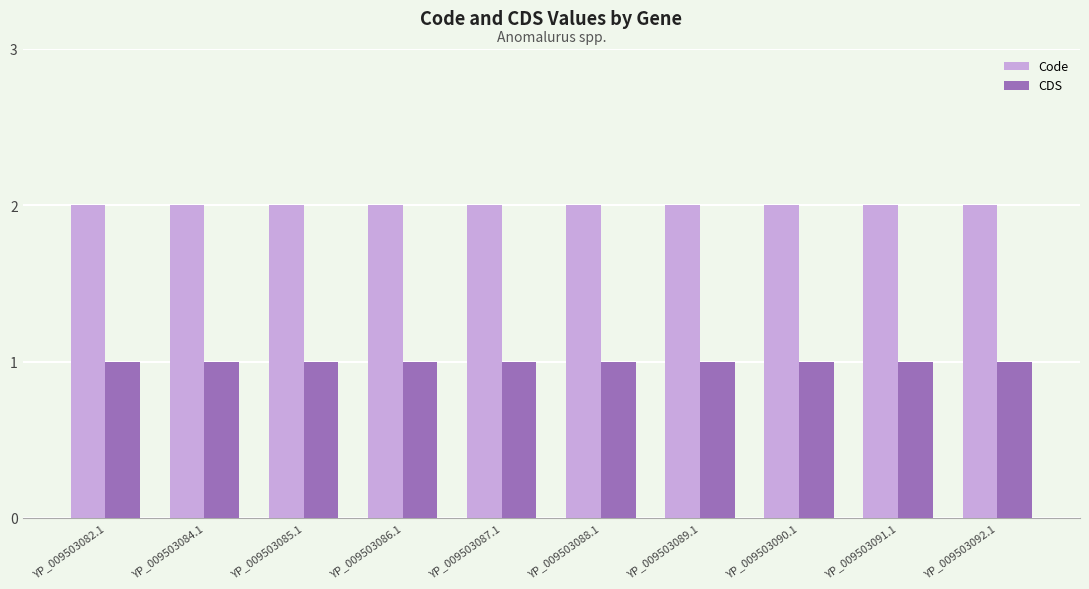

What is the sum of all CDS values?

10